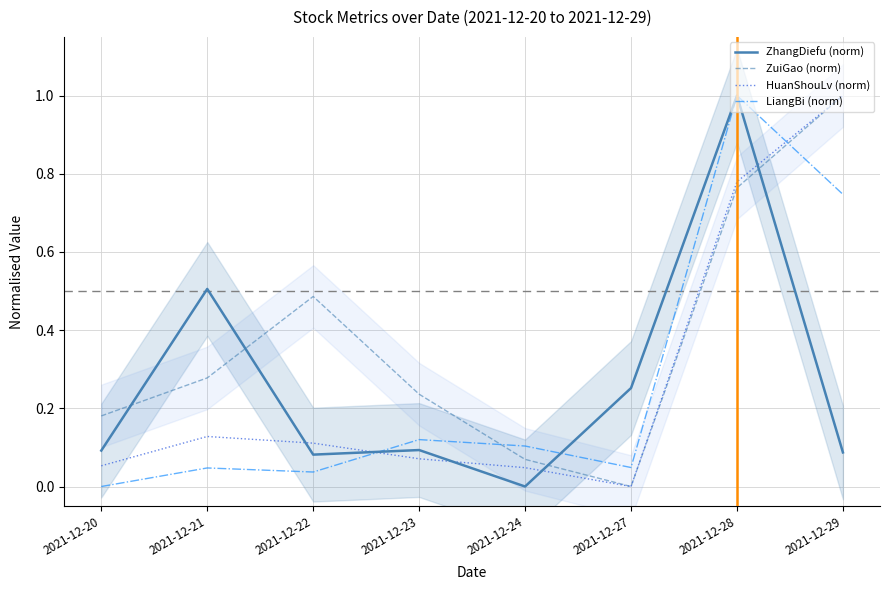

What is the difference between the maximum and minimum values in the HuanShouLv (norm) series?

1.0